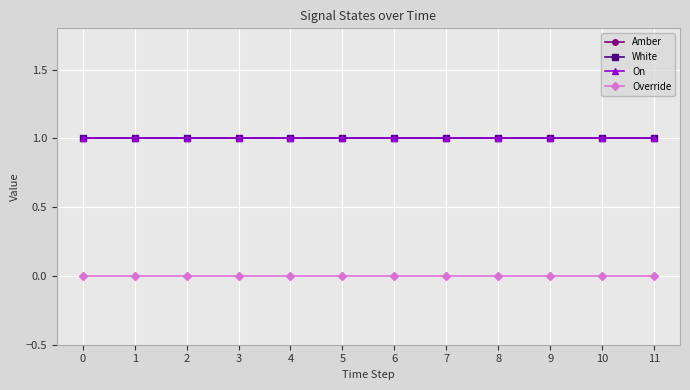

What is the value of the Amber point at the 9th from the left?

1